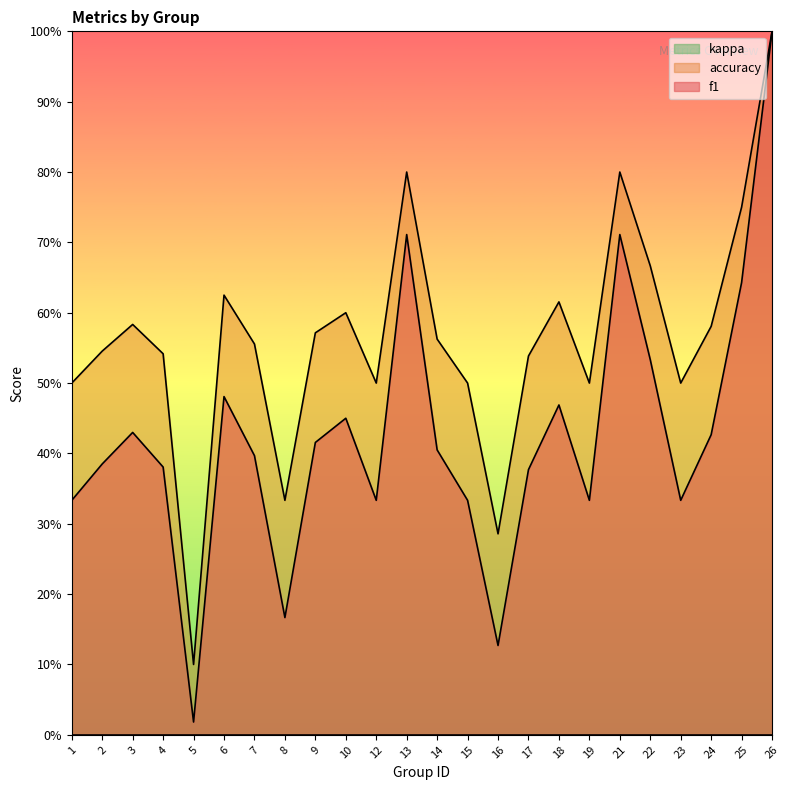

Which category has the highest value across all series?

26